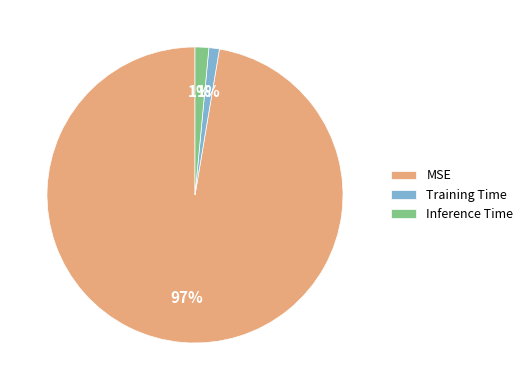

What percentage is the Training Time slice, to the nearest percent?

1%